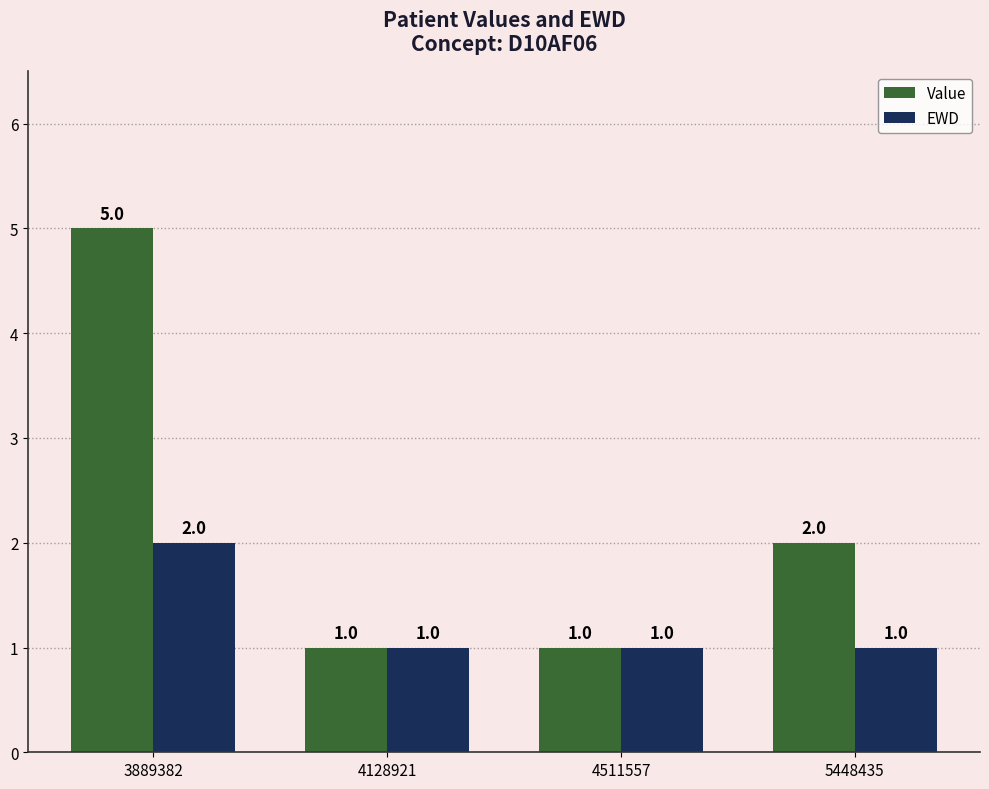

How many data points in Value are less than 2?

2